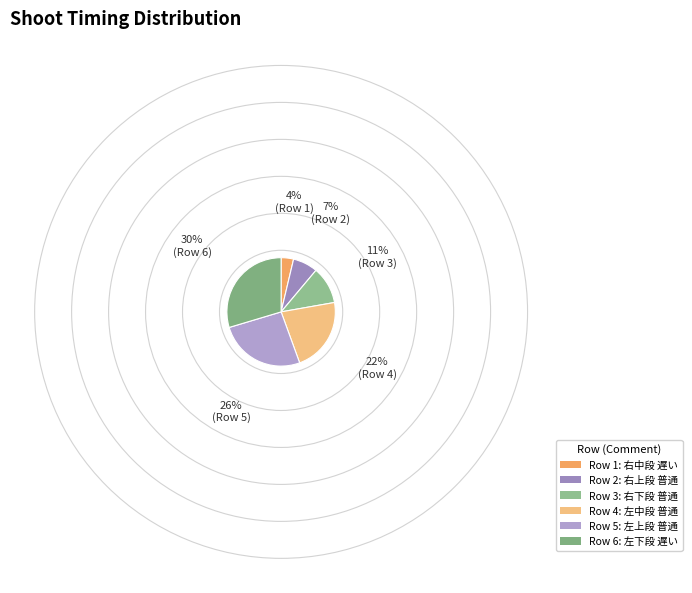

Is there a majority slice in this chart?

No